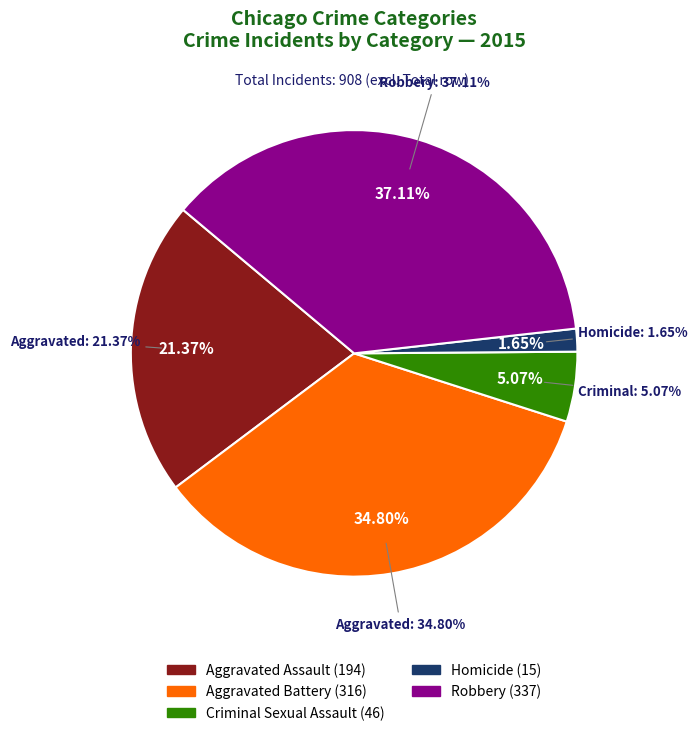

Is it true that Aggravated Assault is 21% of the pie?

True